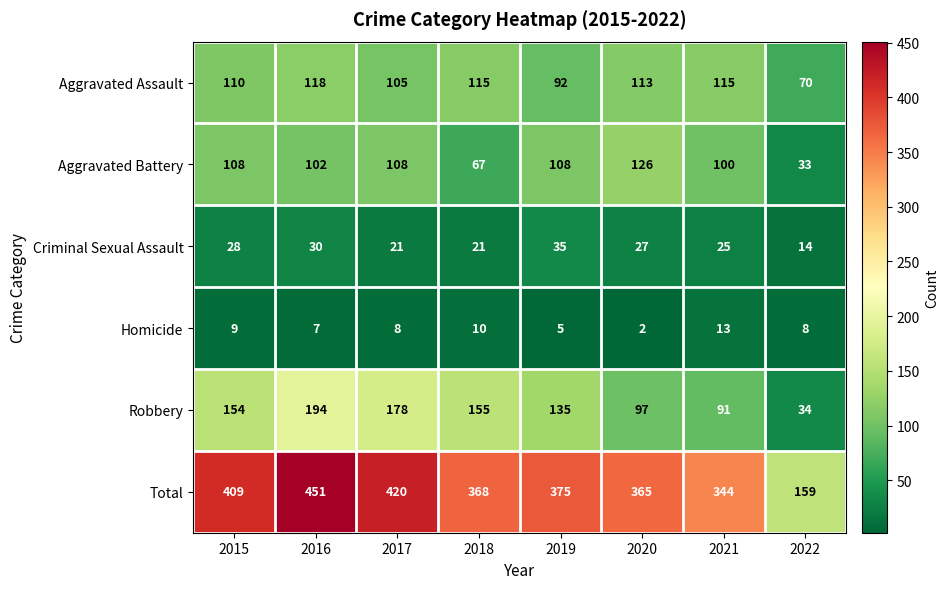

Which series has the largest range (max minus min)?

Total